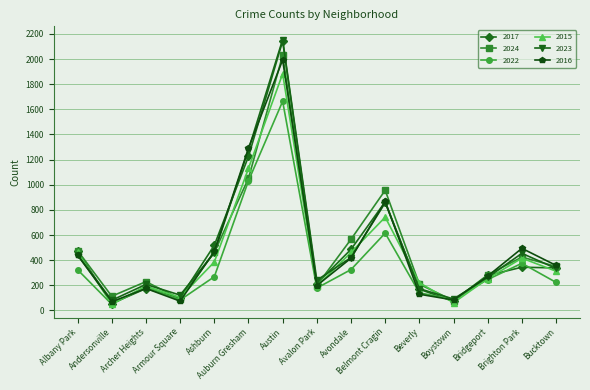

Between Archer Heights and Austin, which series saw the biggest shift?

2017